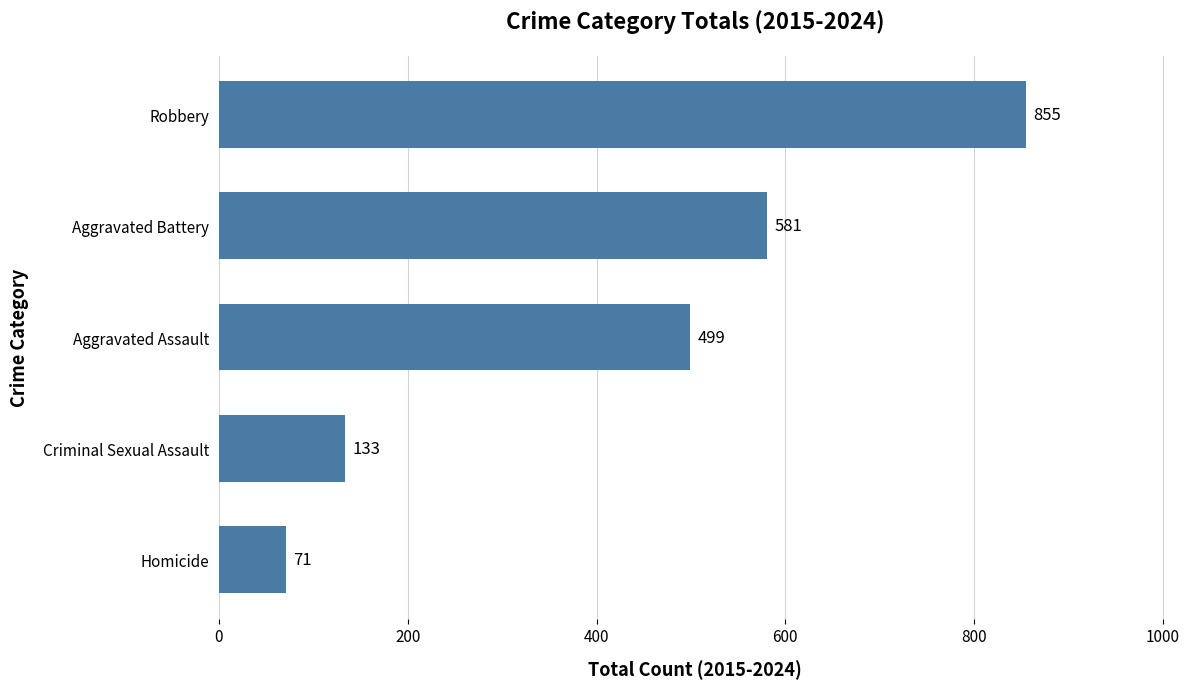

What is the change in value from Homicide to Robbery?

+784